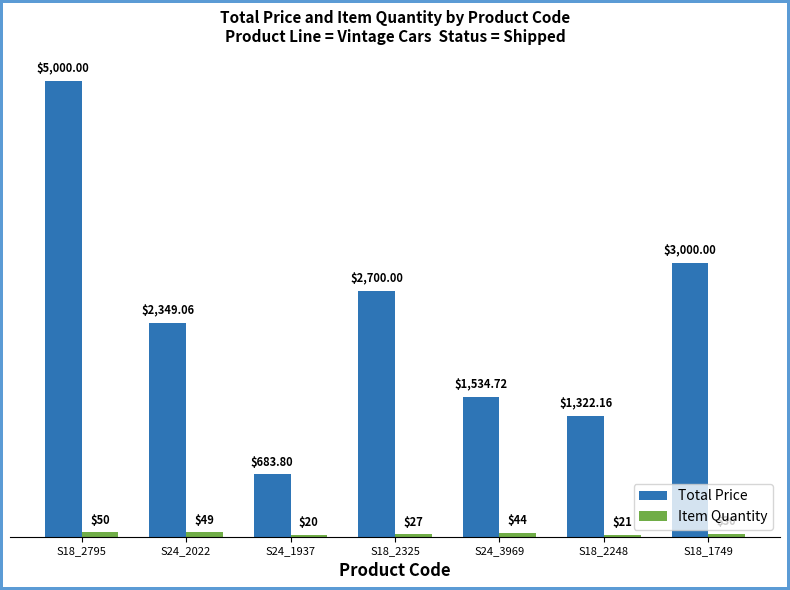

At which category is the sum across all series the highest?

S18_2795